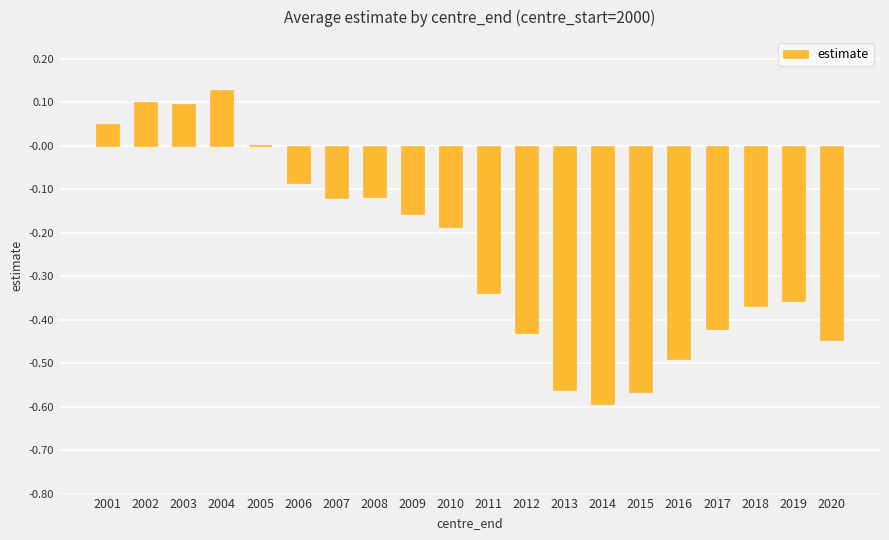

Which has a higher value, 2011 or 2016?

2011